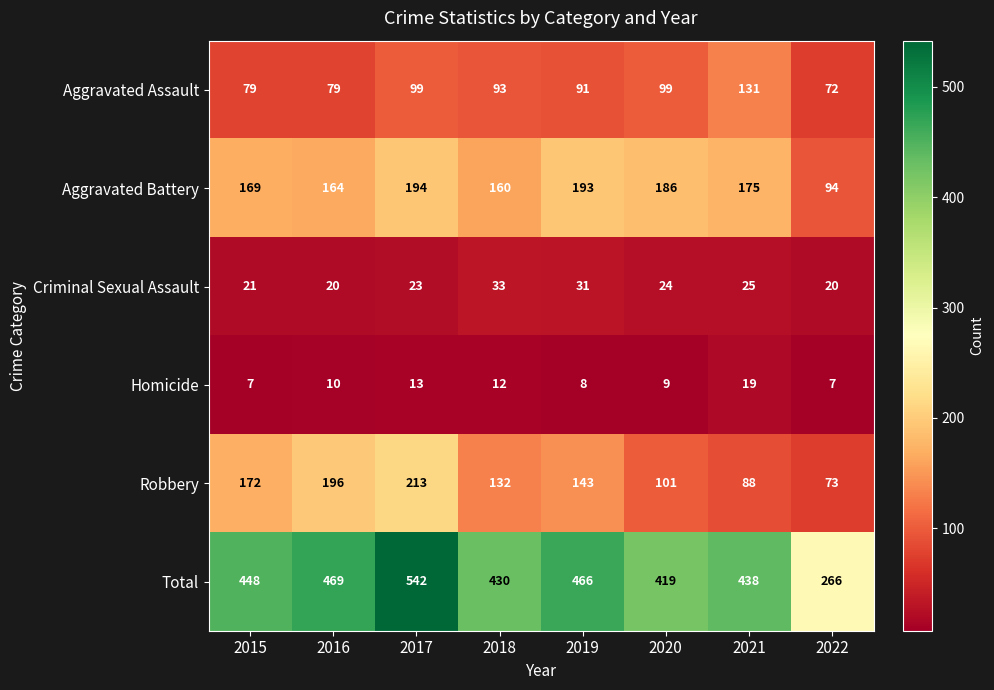

What is the sum of the Aggravated Assault values at 2017 and 2016?

178